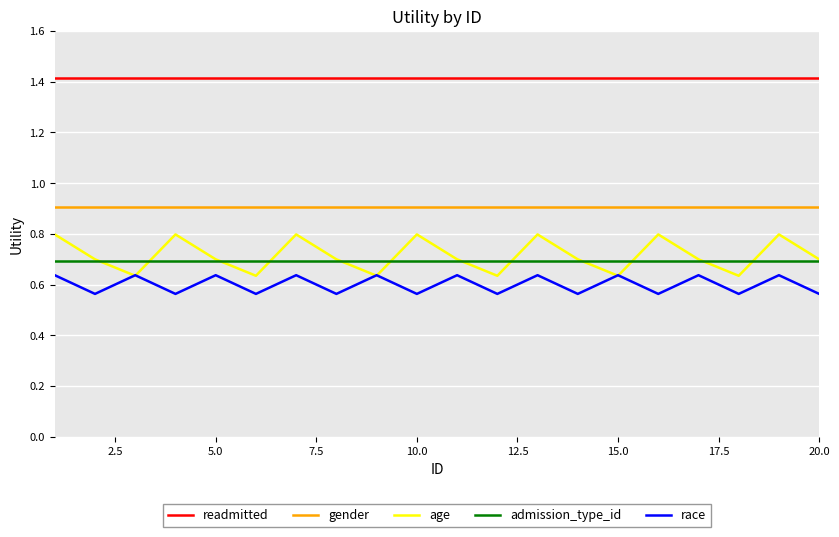

List the series in order of their peak value, lowest first.

race, admission_type_id, age, gender, readmitted